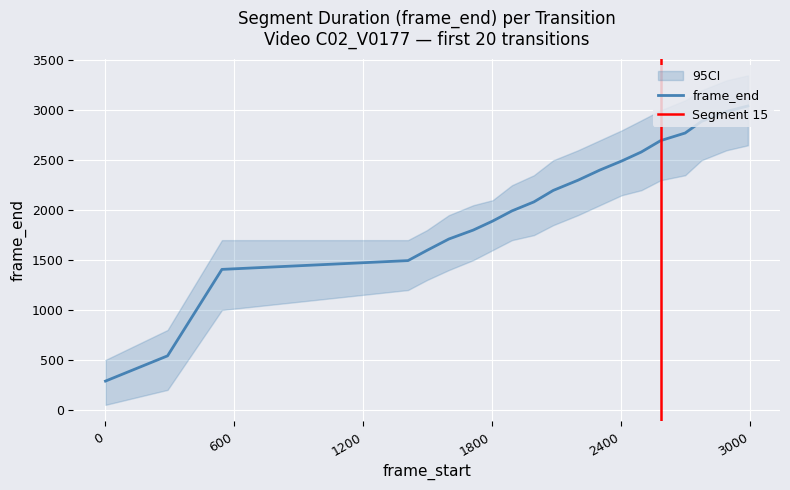

What is the smallest value displayed?

288